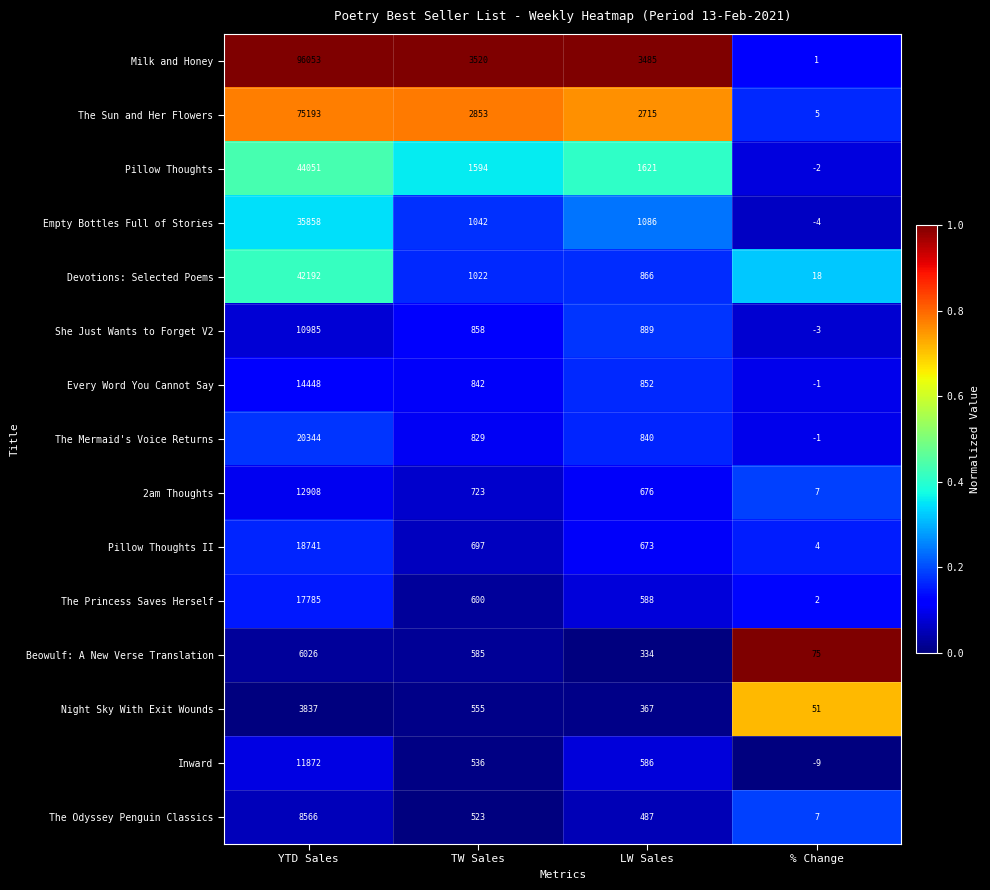

What is the sum of the Devotions: Selected Poems values at TW Sales and % Change?

1040